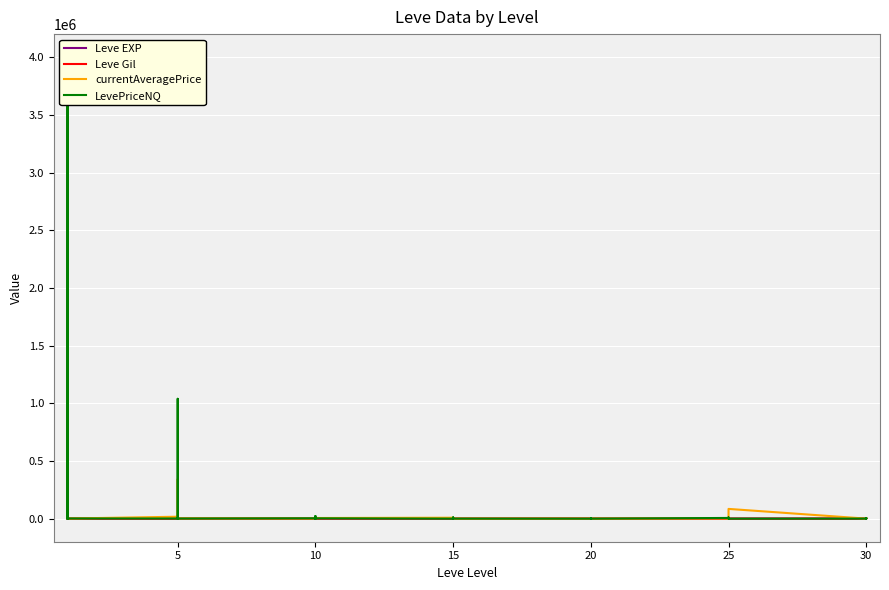

At how many categories does at least one series exceed 62586?

3